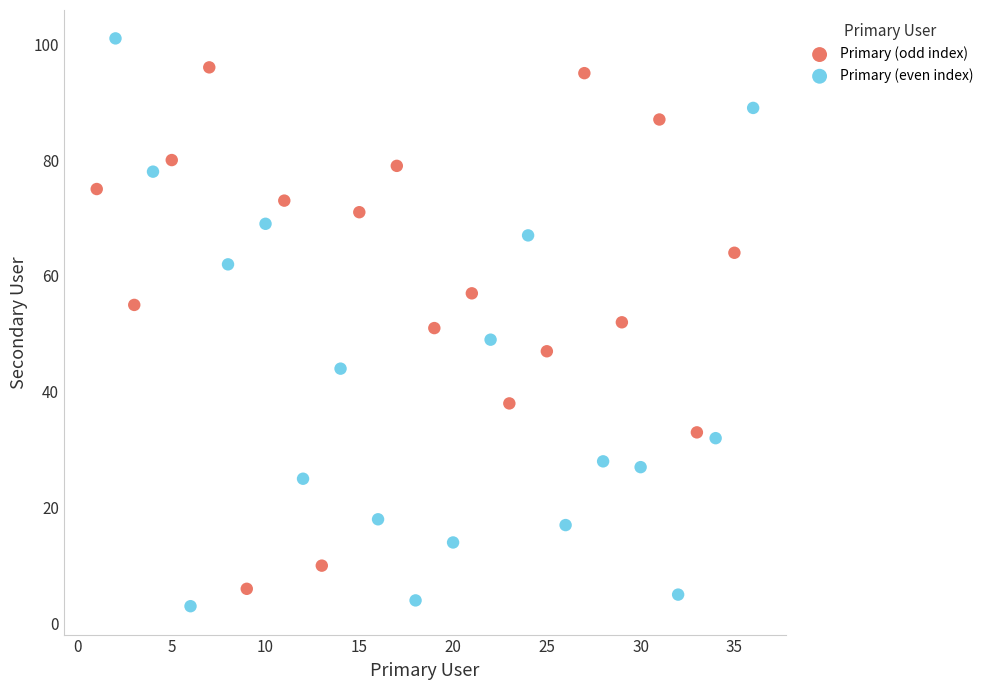

What are all the series names shown in the legend?

Primary (odd index), Primary (even index)